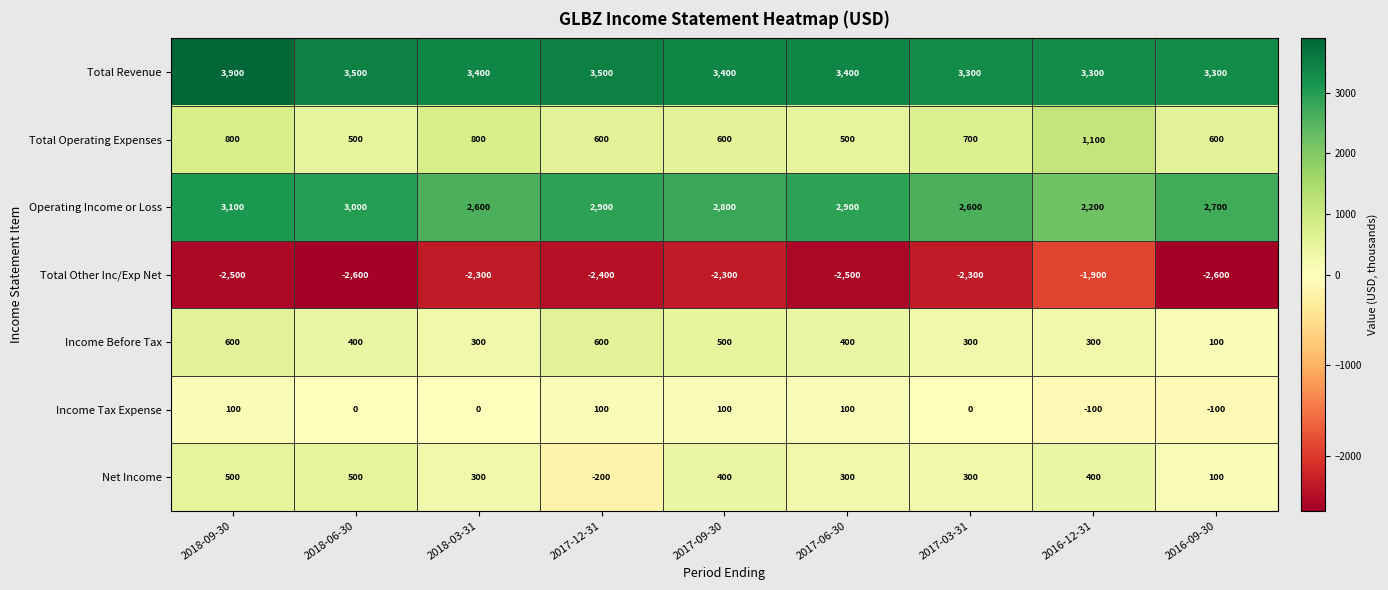

What is the average value of the Income Tax Expense series?

22